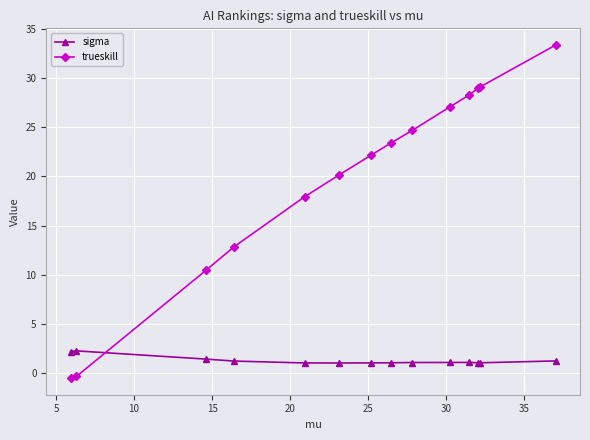

True or false: trueskill has more than 1 points higher than both neighbors.

False